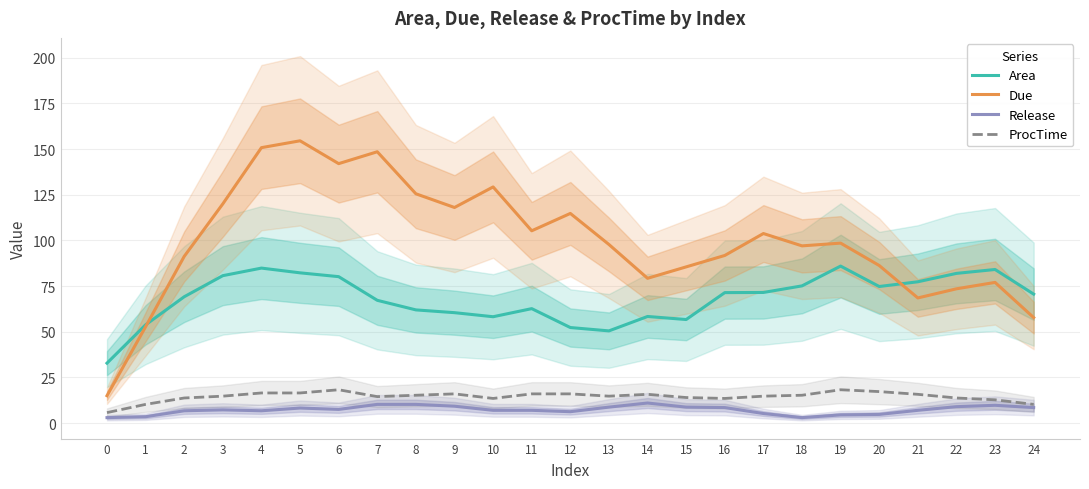

Reading left to right, extract all data points from this chart.

Area: 0=32.8	1=53.8	2=69.2	3=80.7	4=84.8	5=82.2	6=80.2	7=67.2	8=62.0	9=60.4	10=58.2	11=62.6	12=52.3	13=50.5	14=58.4	15=56.7	16=71.4	17=71.5	18=75.1	19=85.9	20=74.8	21=77.3	22=81.9	23=84.1	24=70.6
Due: 0=15.0	1=52.8	2=91.2	3=120.0	4=150.8	5=154.5	6=142.0	7=148.5	8=125.5	9=118.0	10=129.2	11=105.2	12=114.8	13=97.8	14=79.2	15=85.5	16=91.8	17=103.8	18=97.0	19=98.5	20=86.2	21=68.5	22=73.5	23=77.0	24=57.8
Release: 0=3.0	1=3.5	2=6.8	3=7.2	4=6.8	5=8.2	6=7.5	7=10.2	8=10.2	9=9.2	10=7.0	11=7.0	12=6.2	13=8.8	14=11.0	15=8.8	16=8.5	17=5.2	18=3.0	19=4.5	20=4.8	21=7.0	22=9.0	23=9.8	24=8.5
ProcTime: 0=5.8	1=10.2	2=13.8	3=14.8	4=16.5	5=16.5	6=18.2	7=14.5	8=15.2	9=16.0	10=13.5	11=16.0	12=16.0	13=14.8	14=15.8	15=14.0	16=13.5	17=14.8	18=15.2	19=18.2	20=17.2	21=15.8	22=13.8	23=12.8	24=10.2